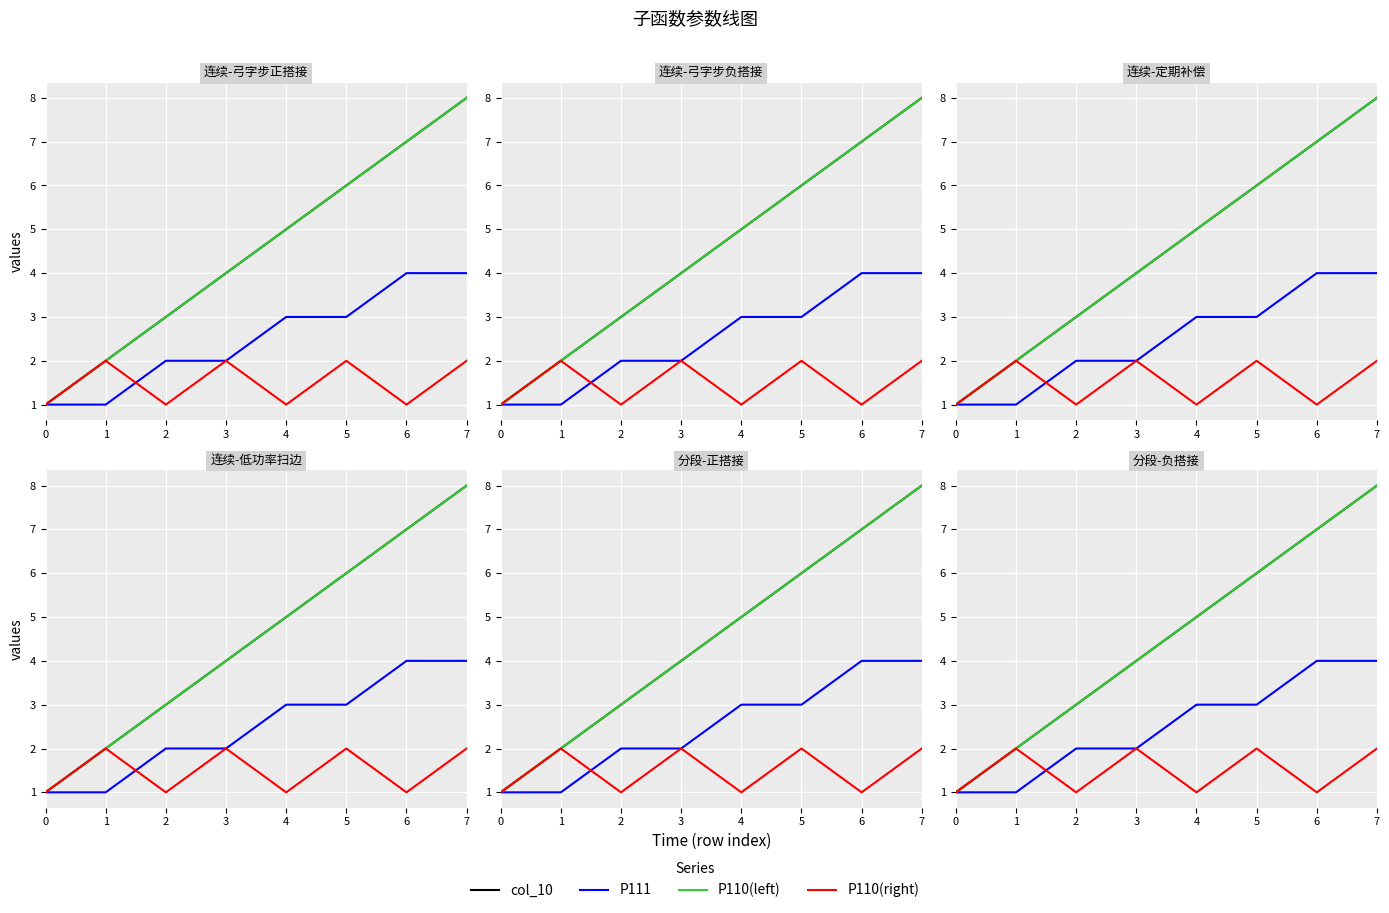

The col_10 series shows 4 at 5. True or false?

False